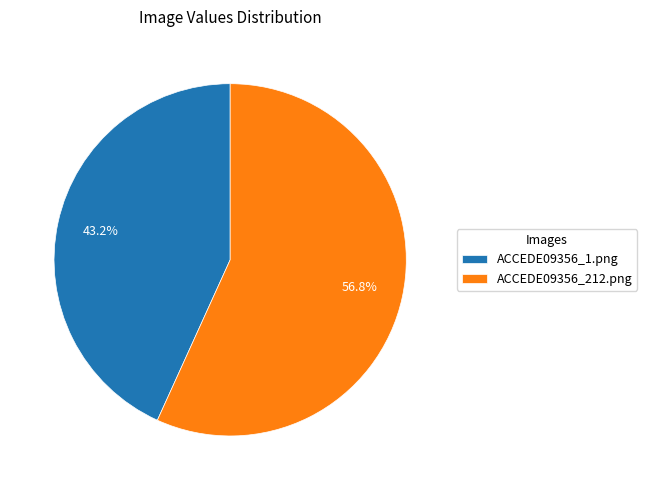

To the nearest percent, what percentage of the pie is ACCEDE09356_212.png?

57%